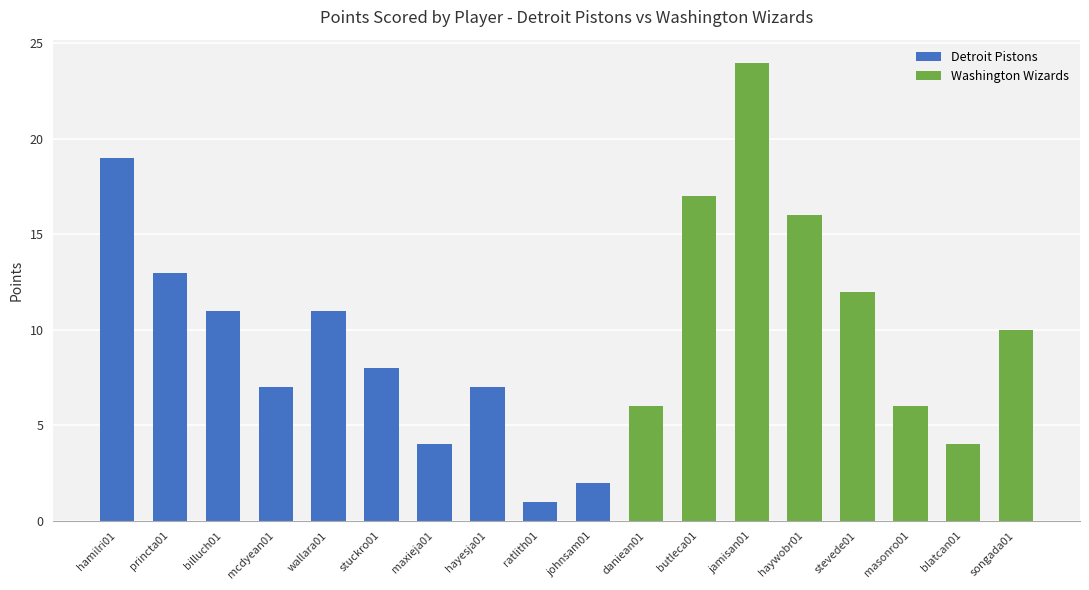

Reading right to left, list all the values displayed in this chart.

10	4	6	12	16	24	17	6	2	1	7	4	8	11	7	11	13	19